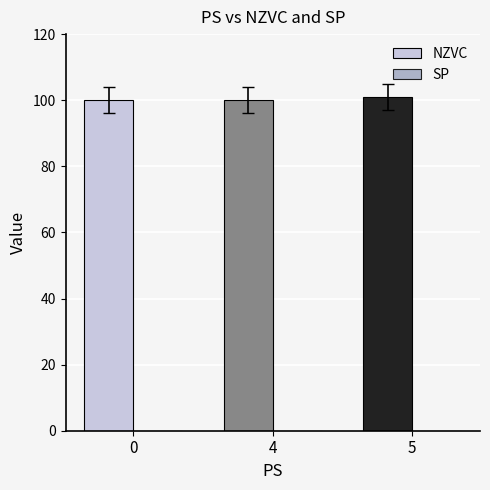

Is it true that the value at 0 is 100?

True